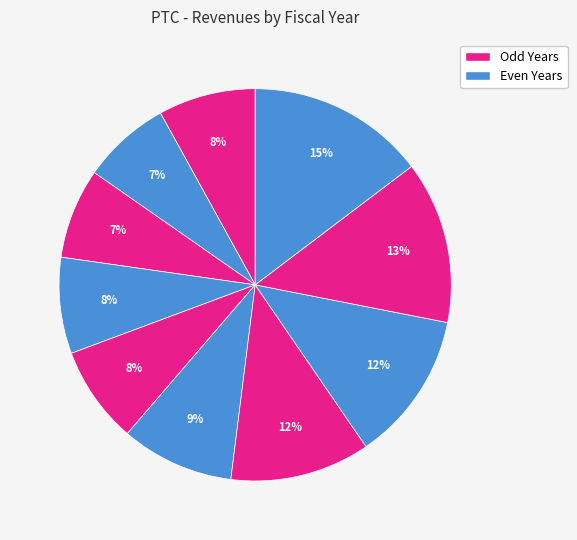

How many segments does this pie chart have?

10